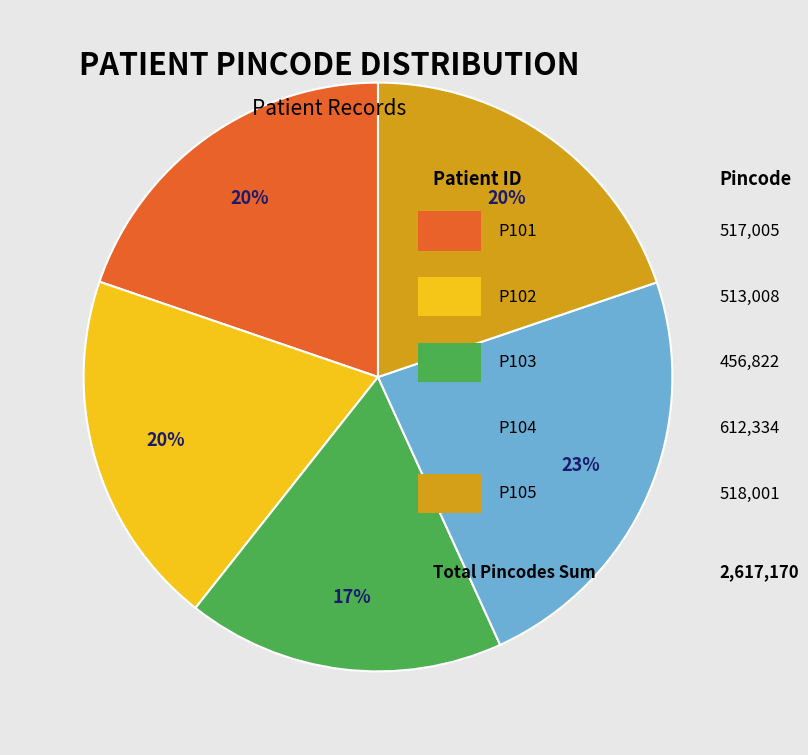

Is there any slice that represents more than half of the pie?

No